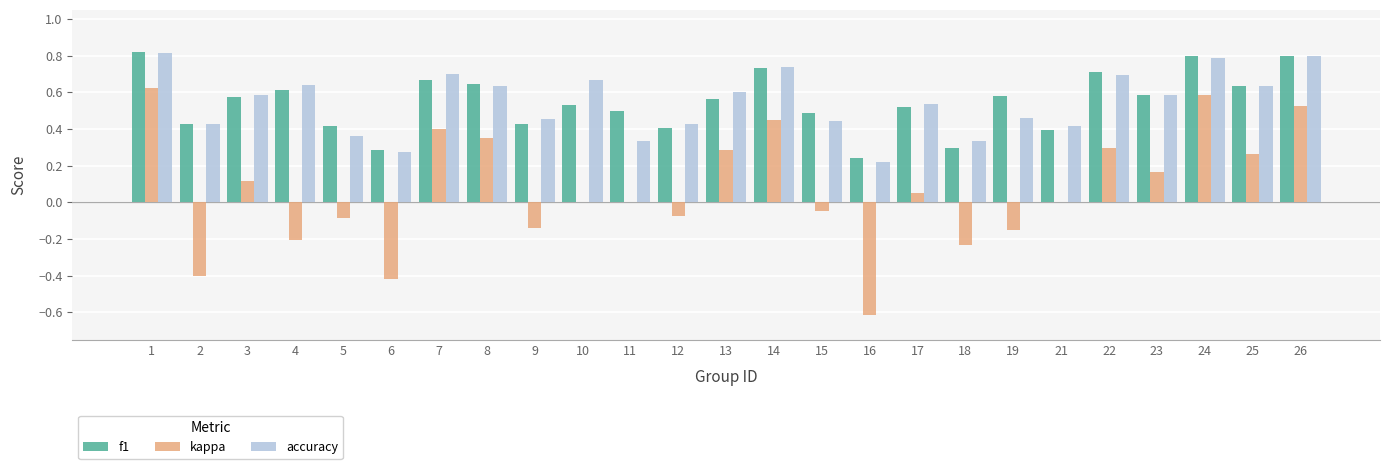

Is the value of accuracy at 16 greater than the value of f1 at 9?

No